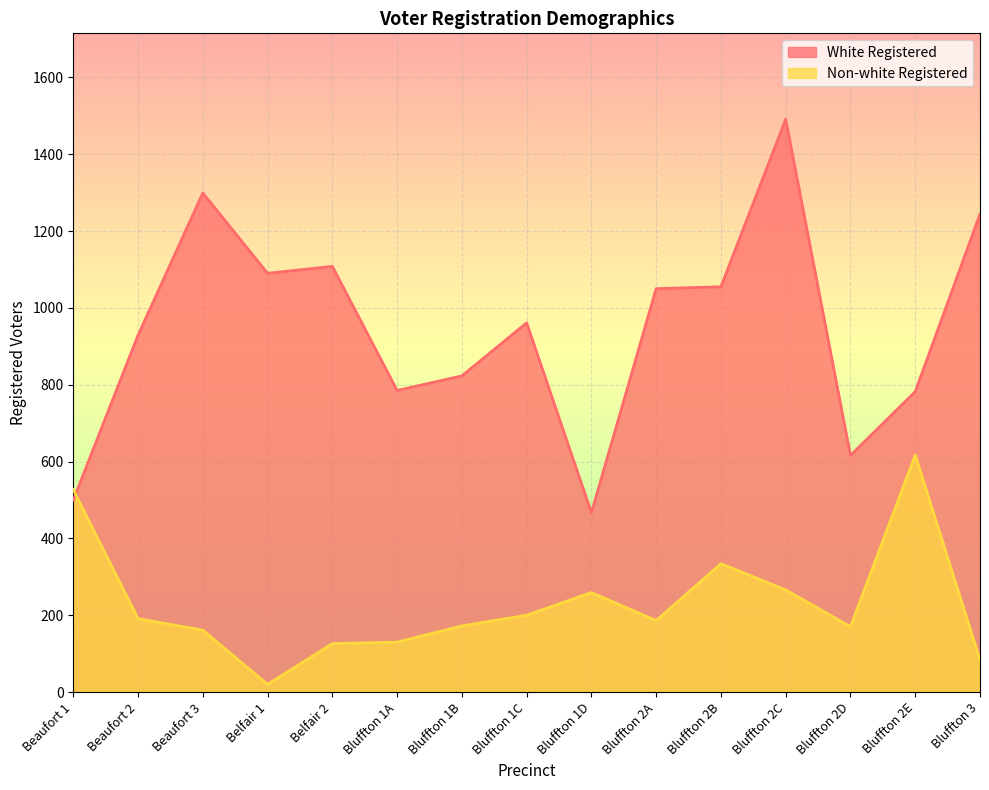

What are all the series names shown in the legend?

White Registered, Non-white Registered